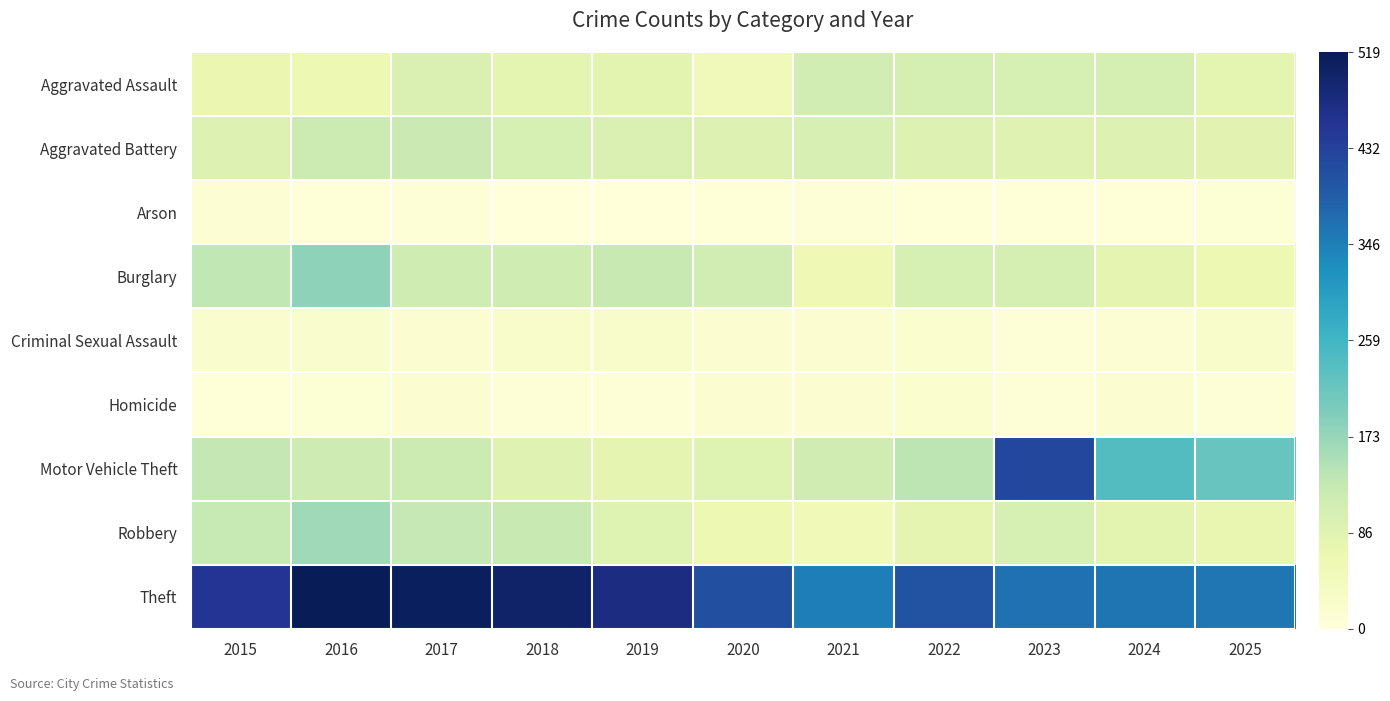

At which category is the sum across all series the highest?

2023